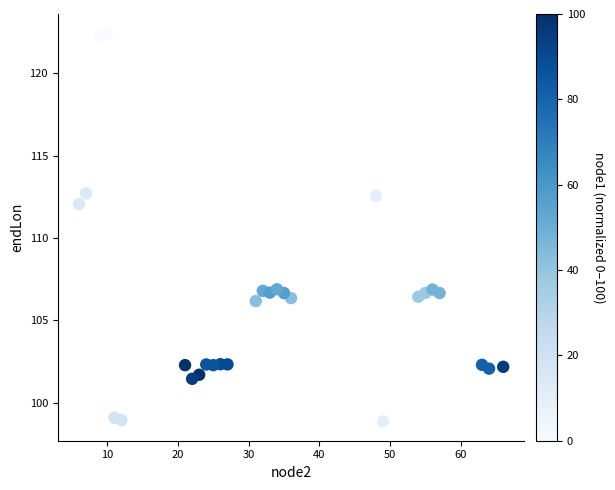

What is the range of X values (max minus min)?

60.0